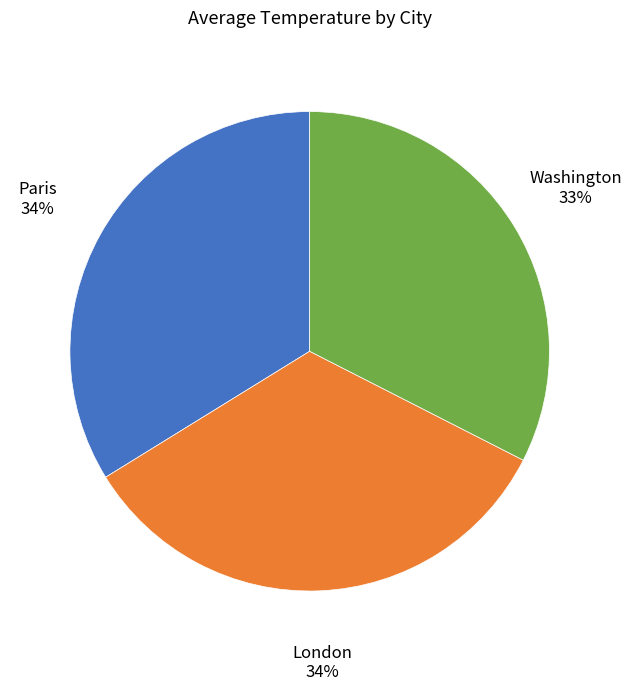

Which slice is the smallest?

Washington